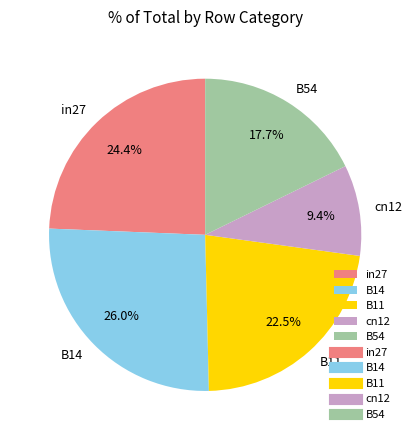

Combined, what portion of the pie is cn12 and B14?

35.4%